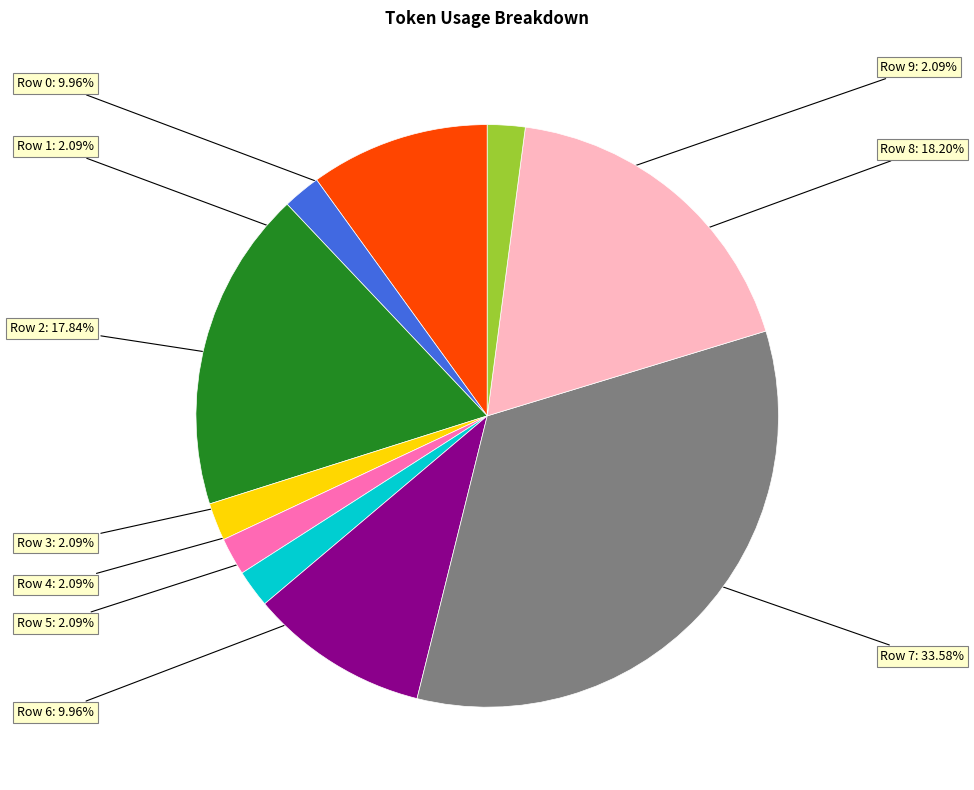

Does any single category account for the majority?

No